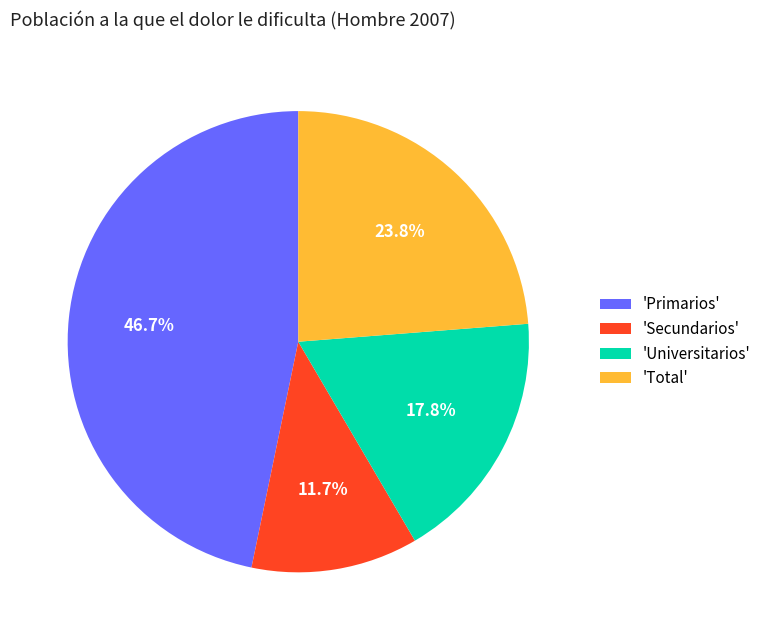

Combined, what portion of the pie is 'Total' and 'Secundarios'?

35.5%